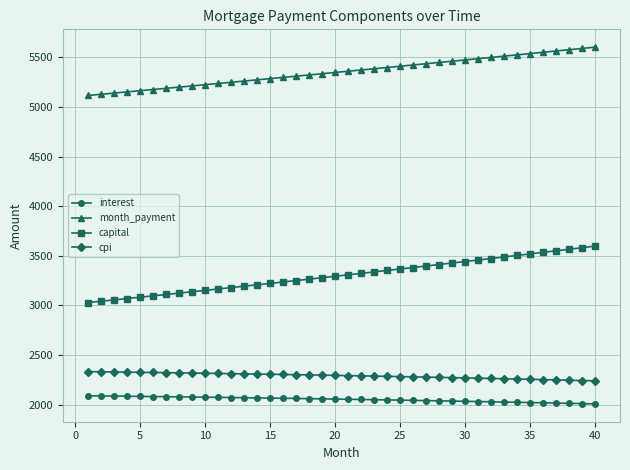

Which series has the widest spread of values?

capital